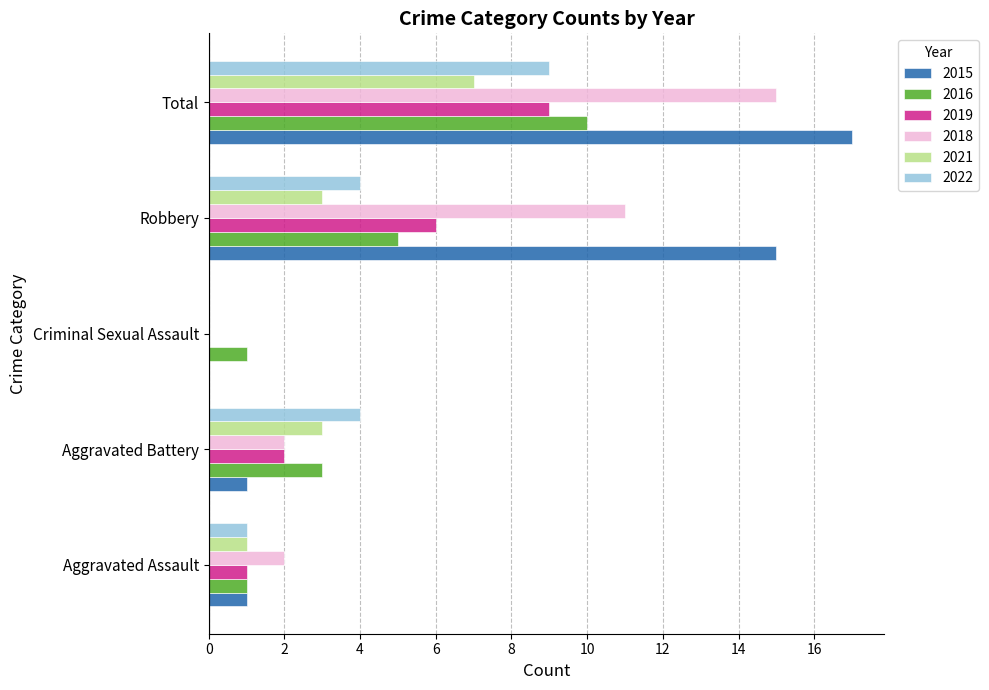

Count the 2022 values in the range 1 to 4.

3